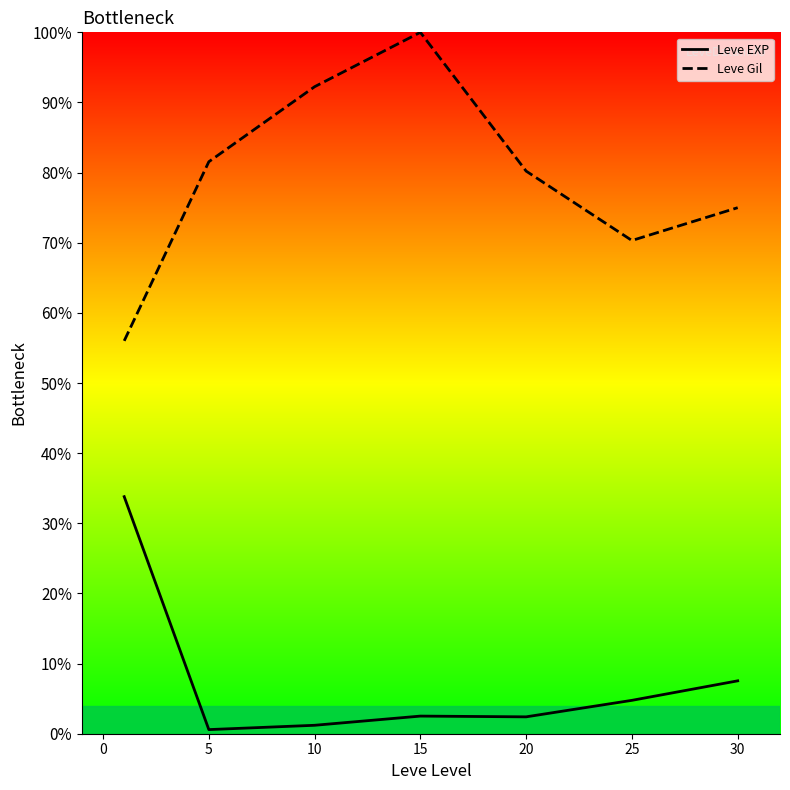

What is the value of the Leve Gil point at the 1st from the left?

56.0